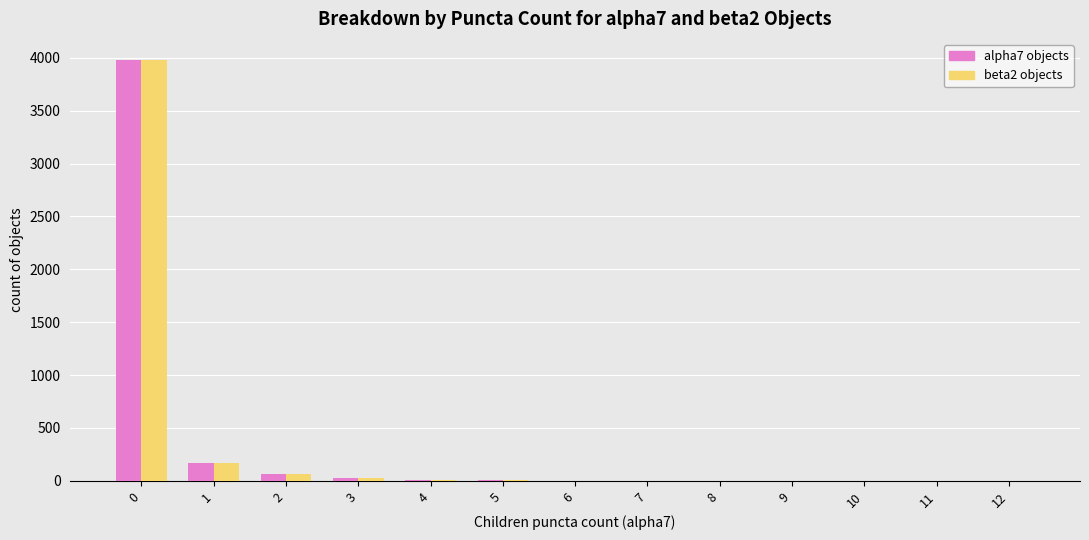

How many groups of bars are there?

13